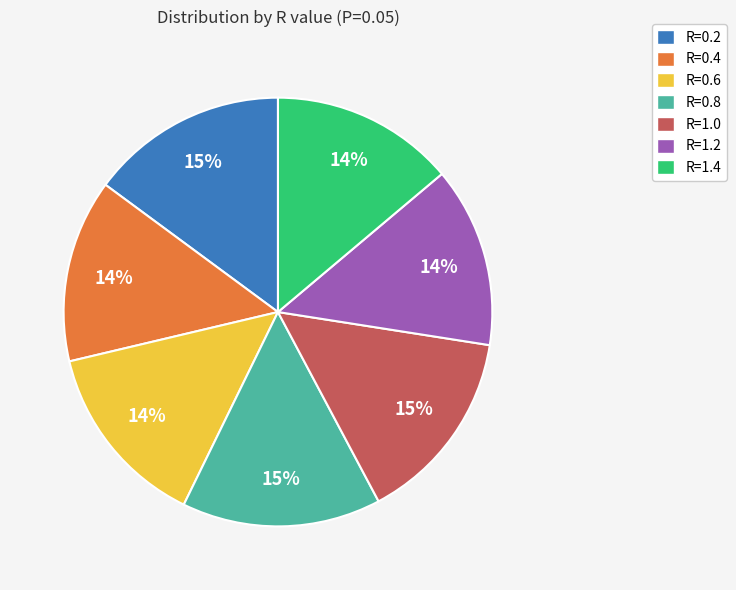

How many slices are in this pie chart?

7